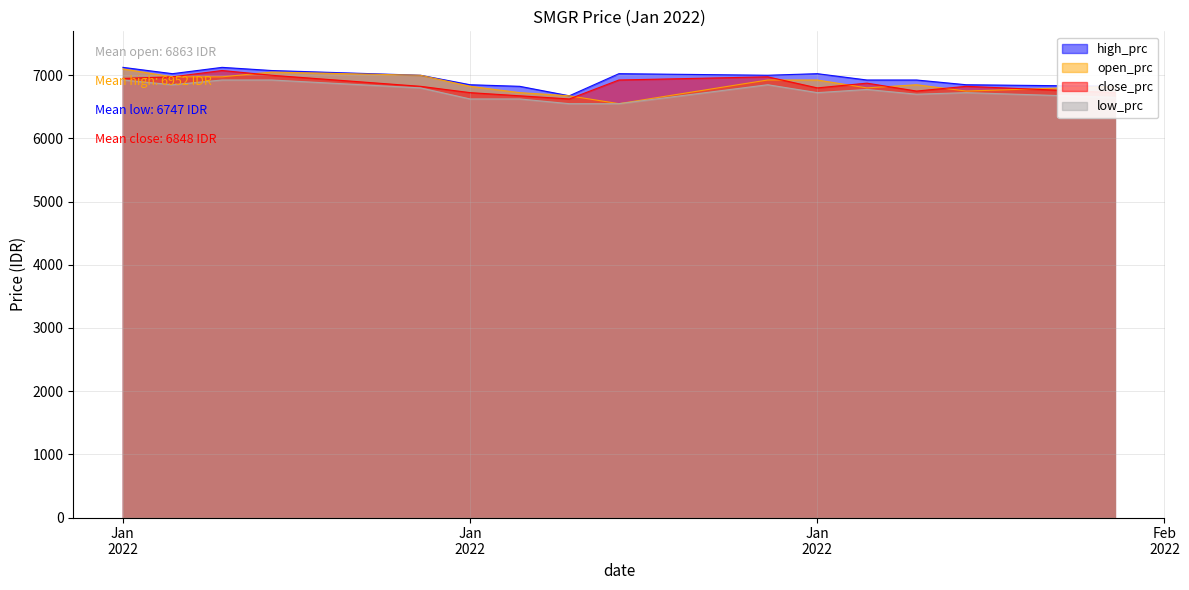

True or false: low_prc and high_prc intersect in this chart.

False